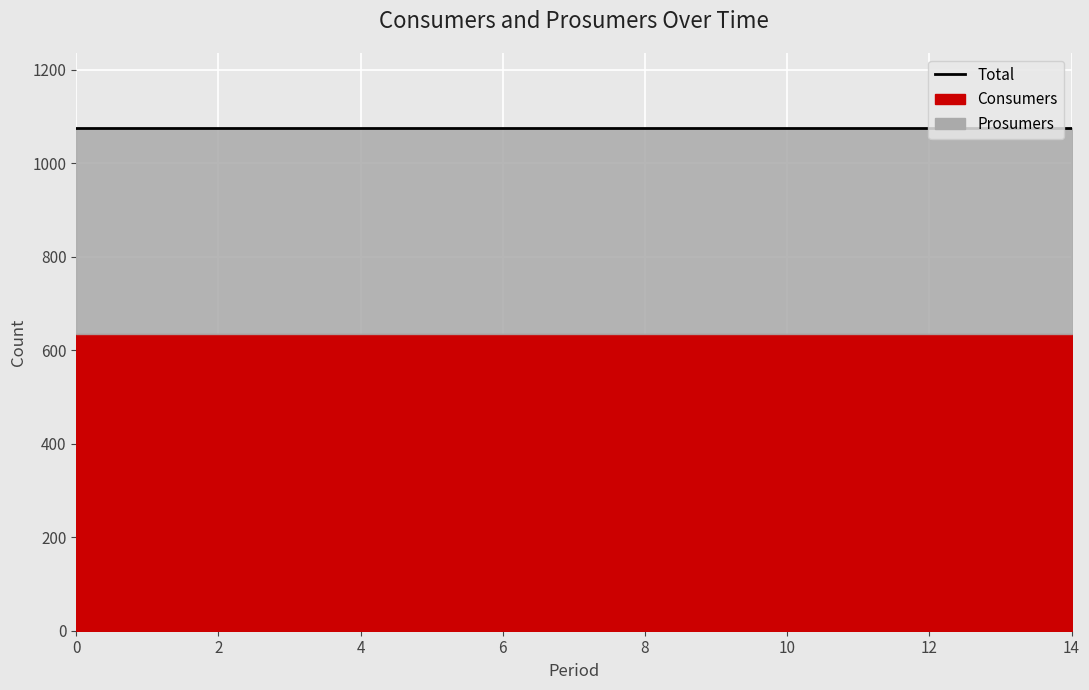

True or false: Consumers and Prosumers cross at least once.

False